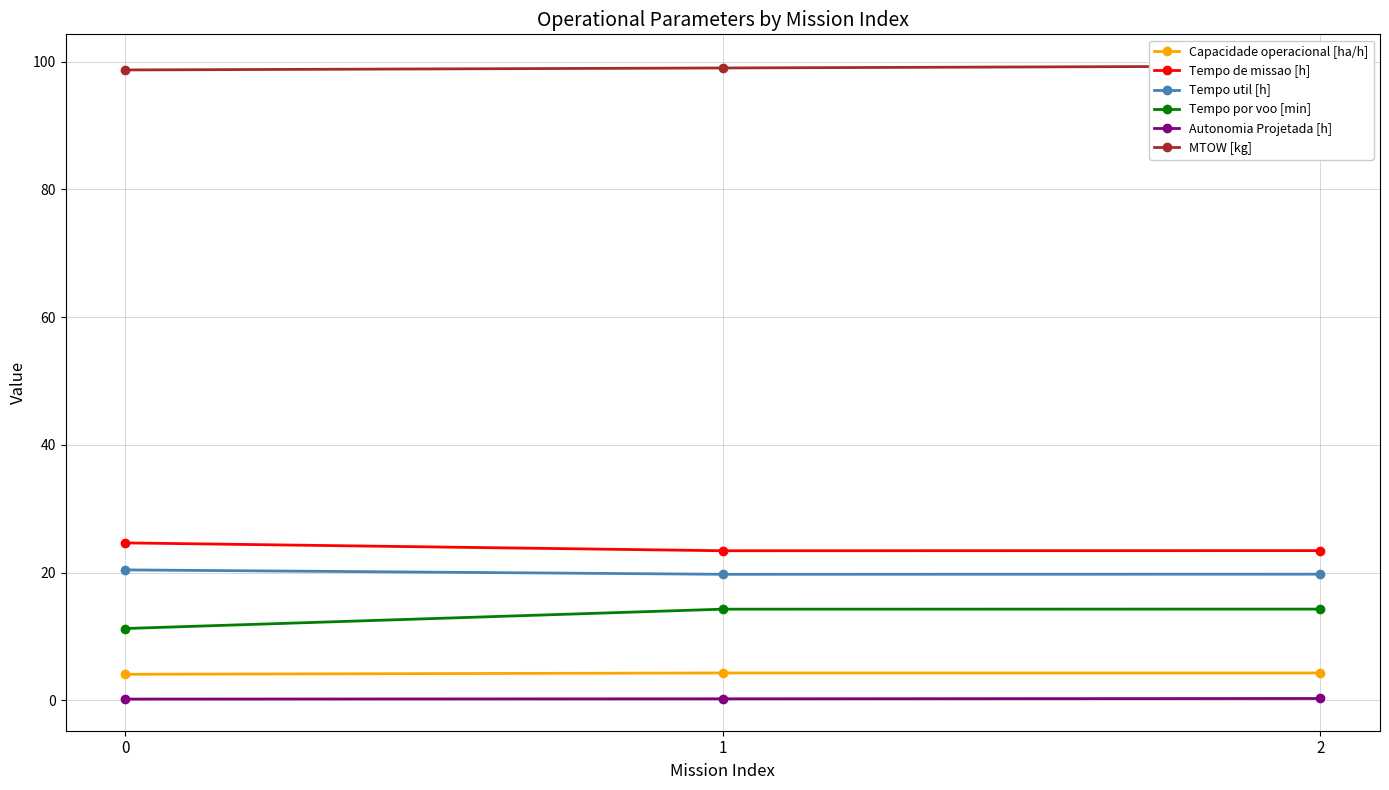

How many data points in Tempo por voo [min] are above 14?

2